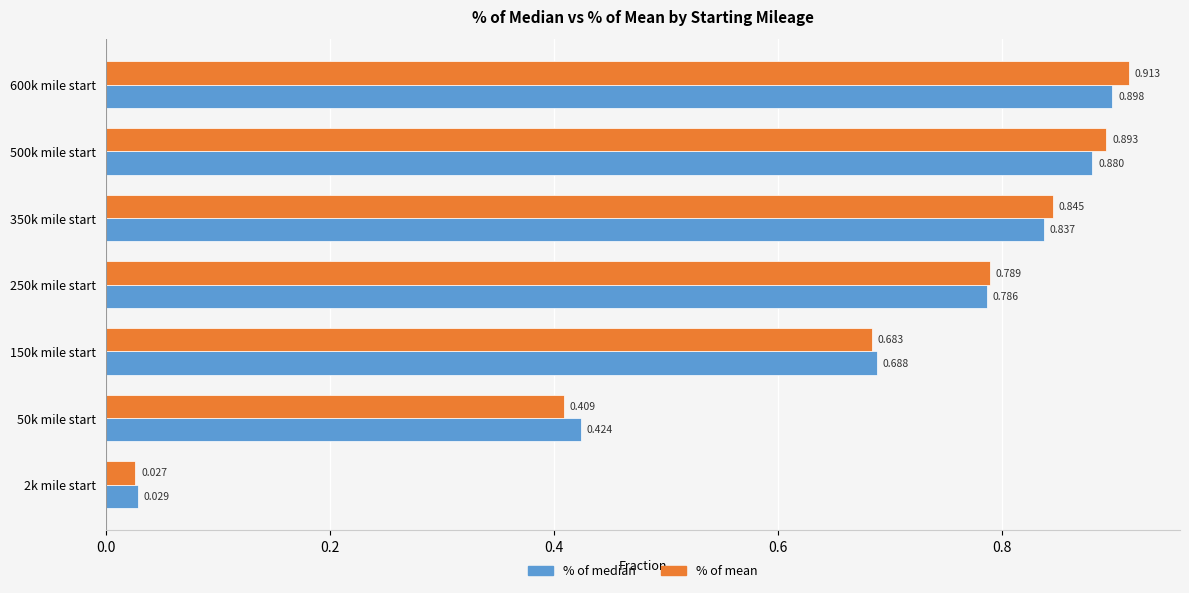

At 350k mile start, list the series in order from smallest to largest.

% of median, % of mean